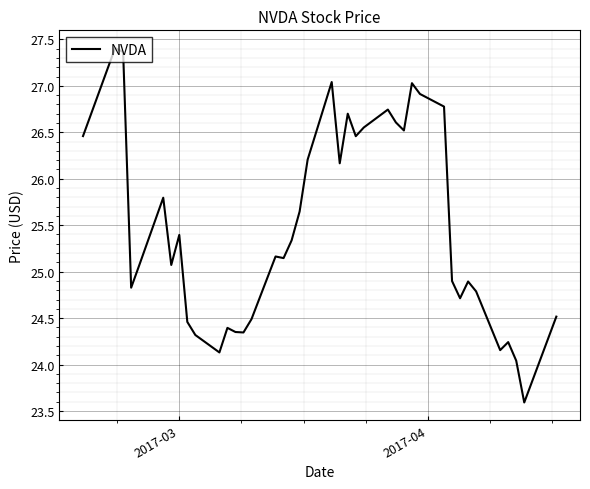

What is the smallest value displayed?

23.6